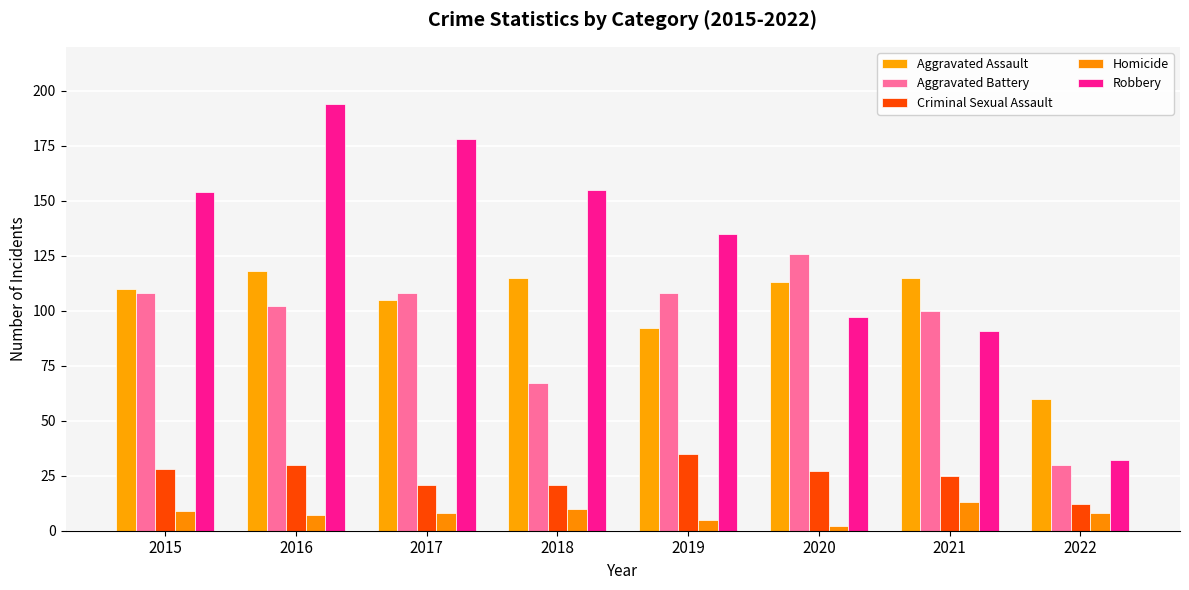

What is the sum of all Aggravated Assault values?

828